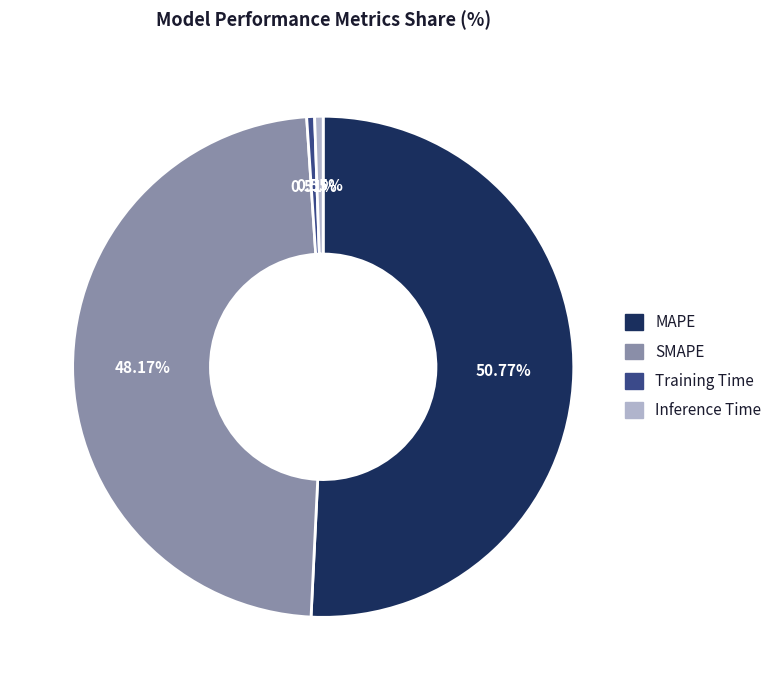

To the nearest percent, what percentage of the pie is SMAPE?

48%